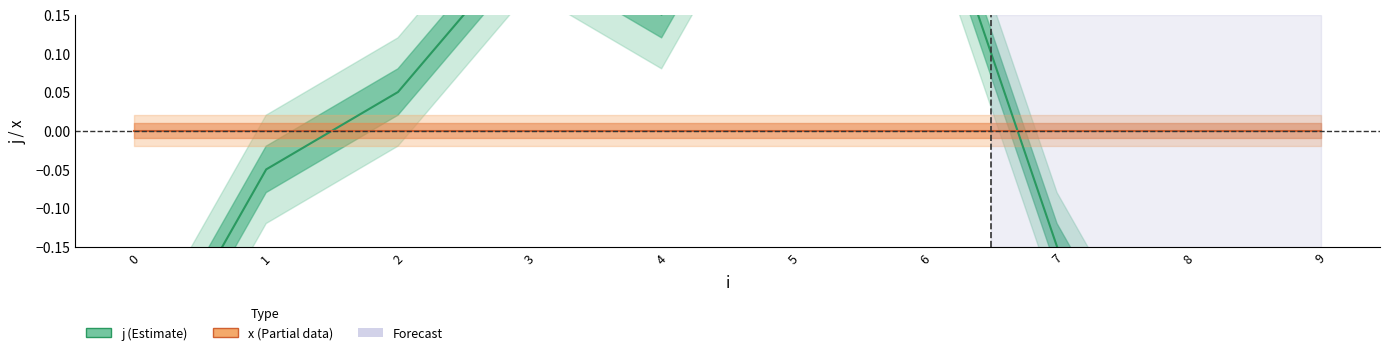

Which series has the largest range (max minus min)?

j (Estimate)